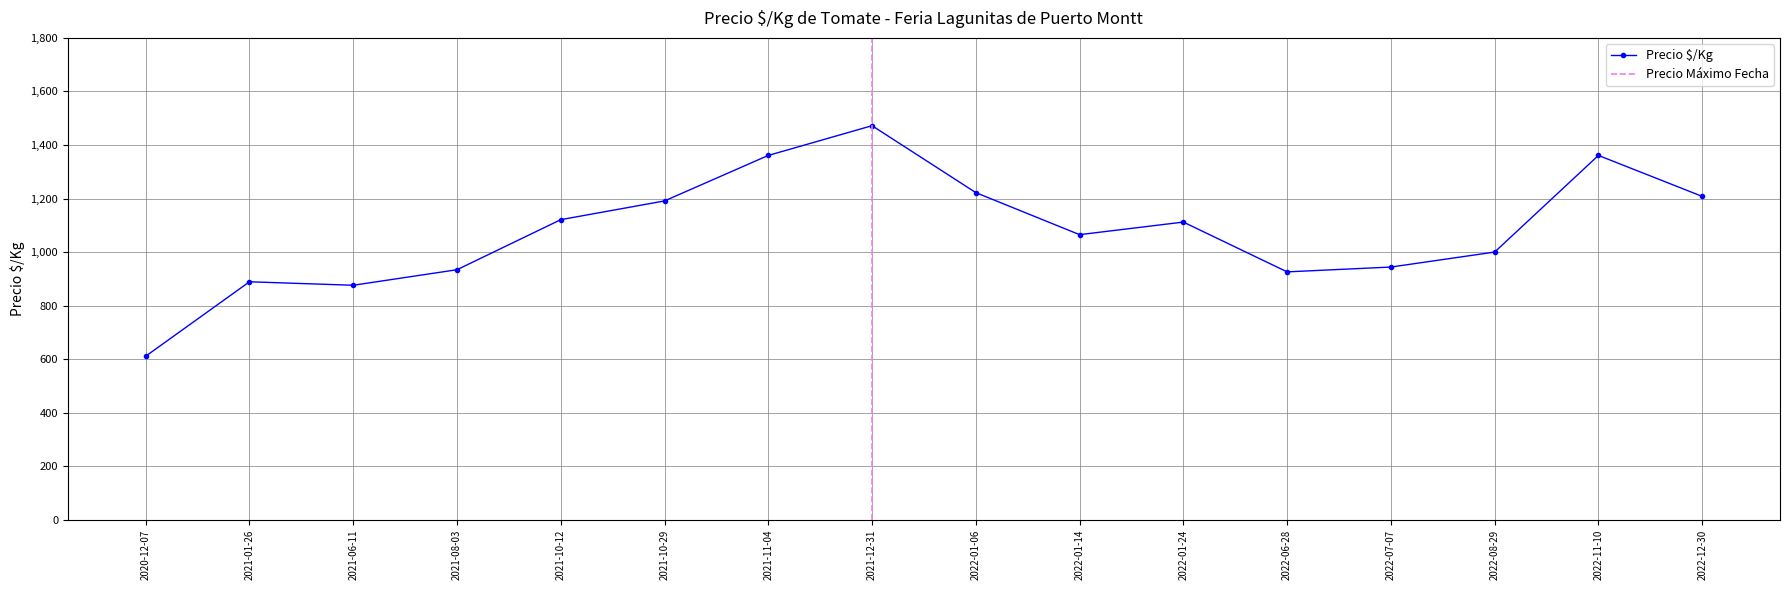

True or false: there are more than 1 points higher than both neighbors.

True